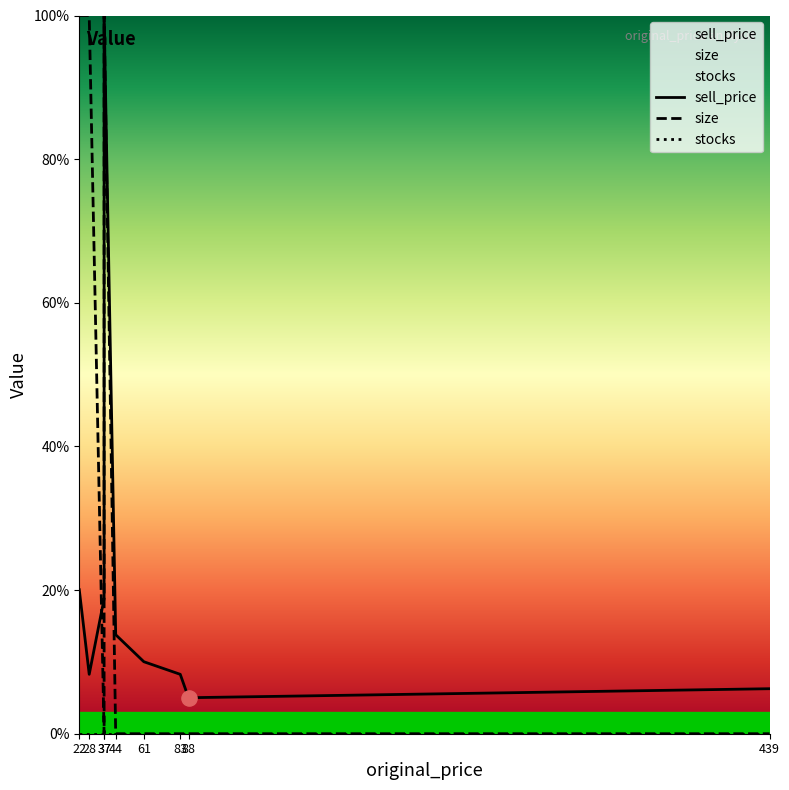

Which series has the widest spread of Y values?

size